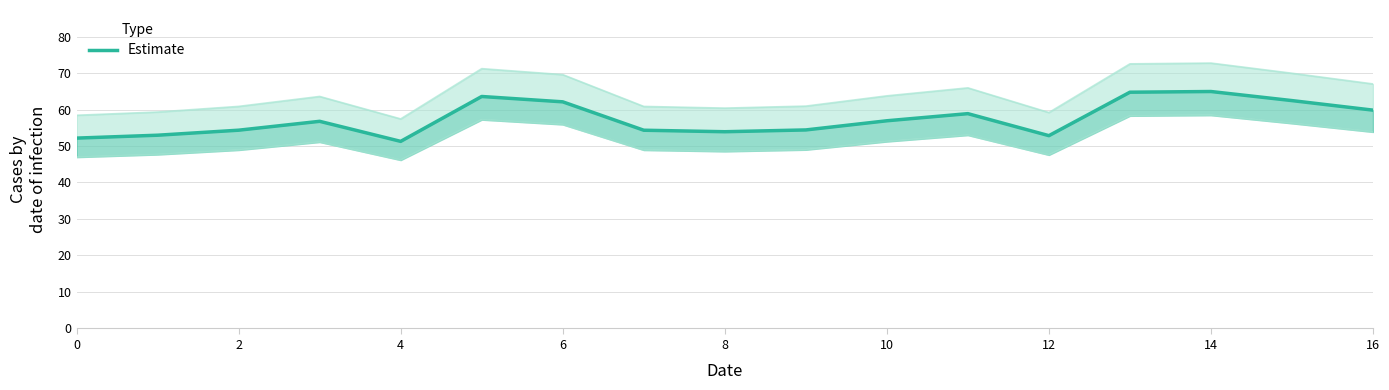

How many interior local peaks (higher than both neighbors) does the data have?

4